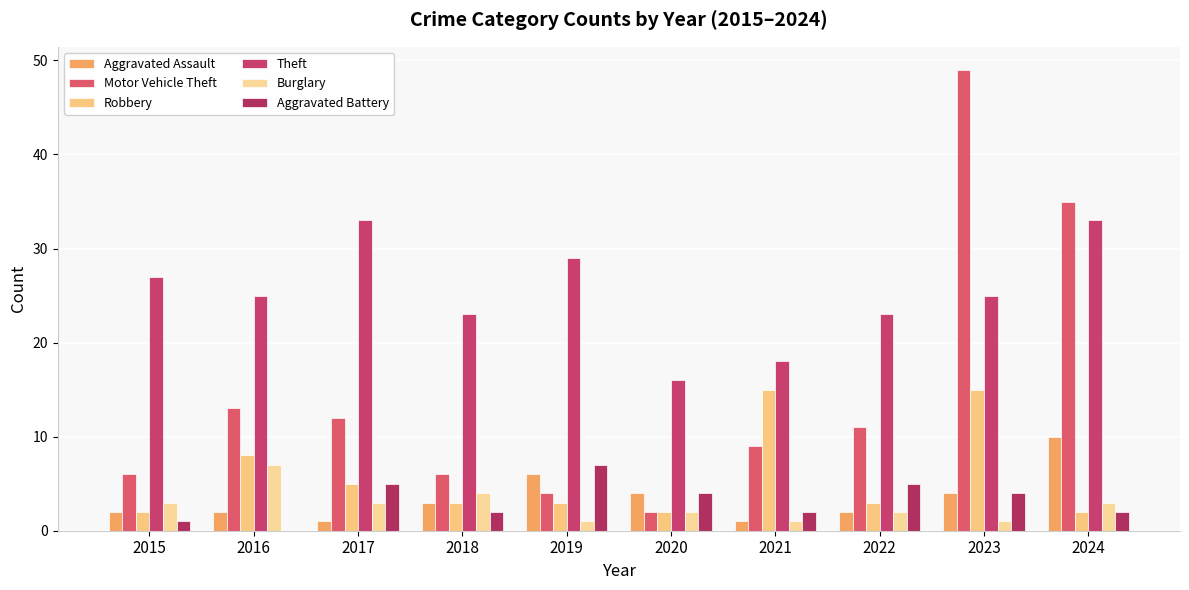

What are all the series names shown in the legend?

Aggravated Assault, Motor Vehicle Theft, Robbery, Theft, Burglary, Aggravated Battery